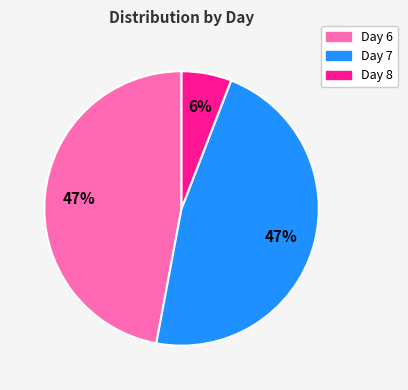

Does any single category account for the majority?

No